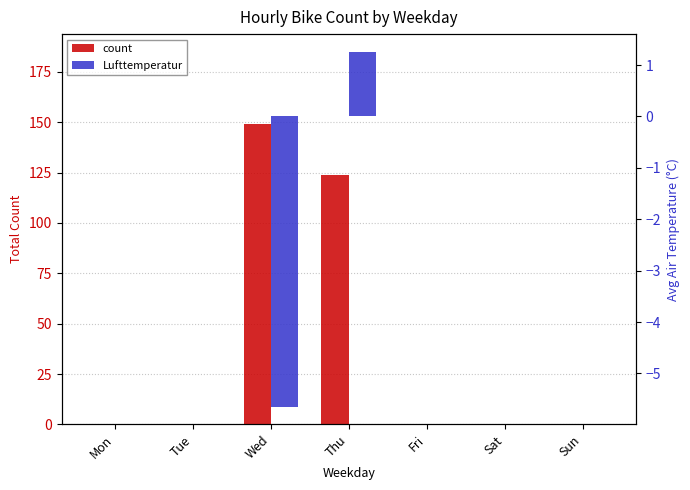

How many series are shown in this chart?

2